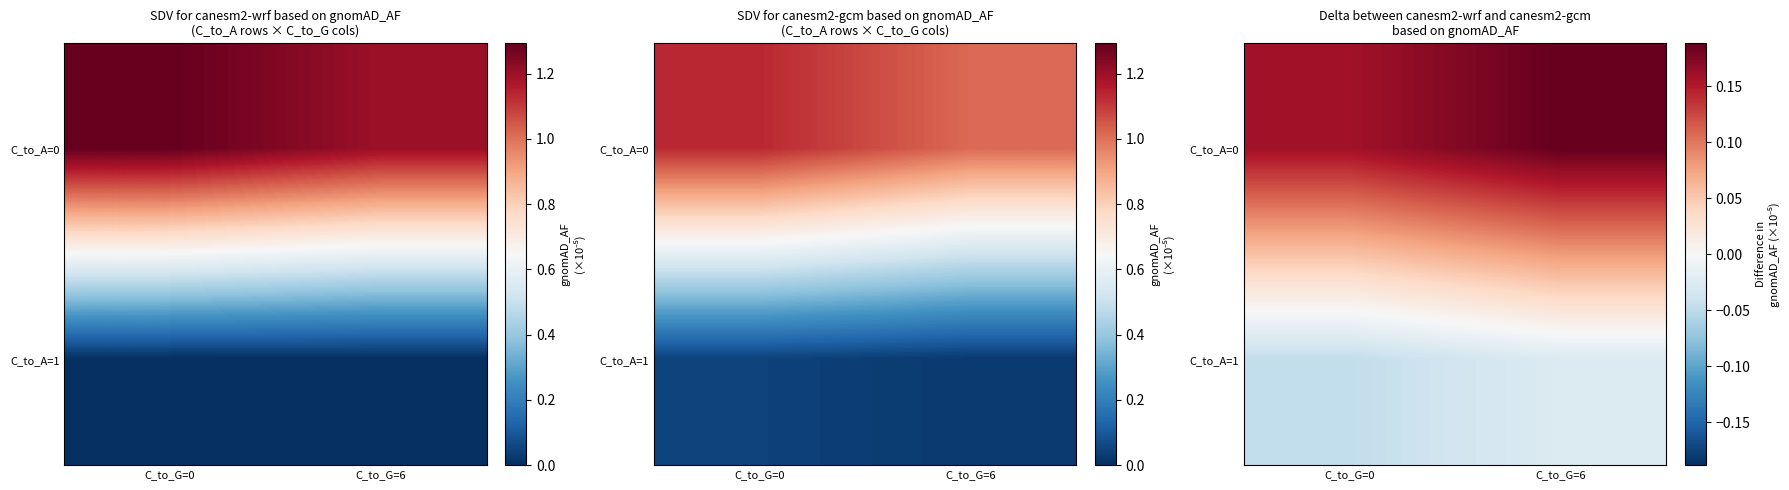

At which category is the sum across all series the highest?

C_to_G=6